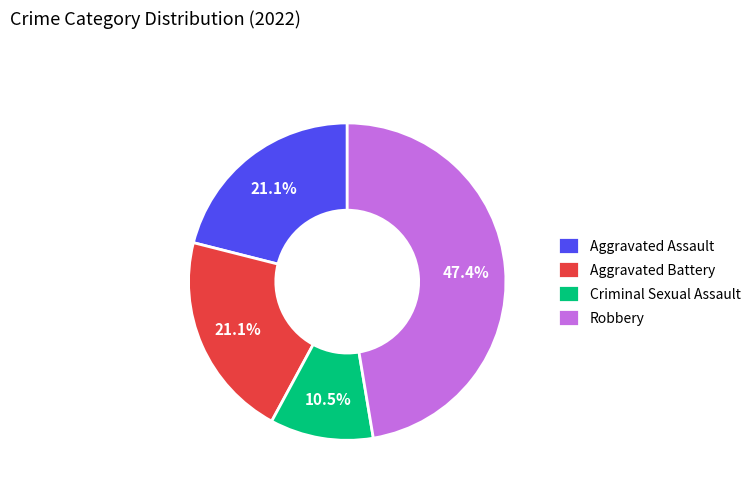

How many slices are in this pie chart?

4